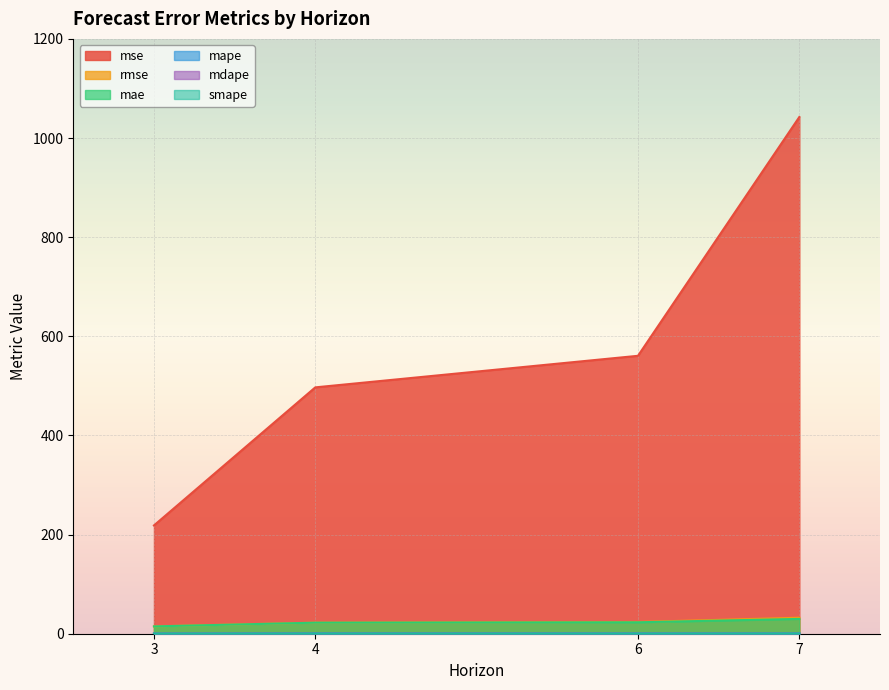

How many lines are shown in the chart?

6